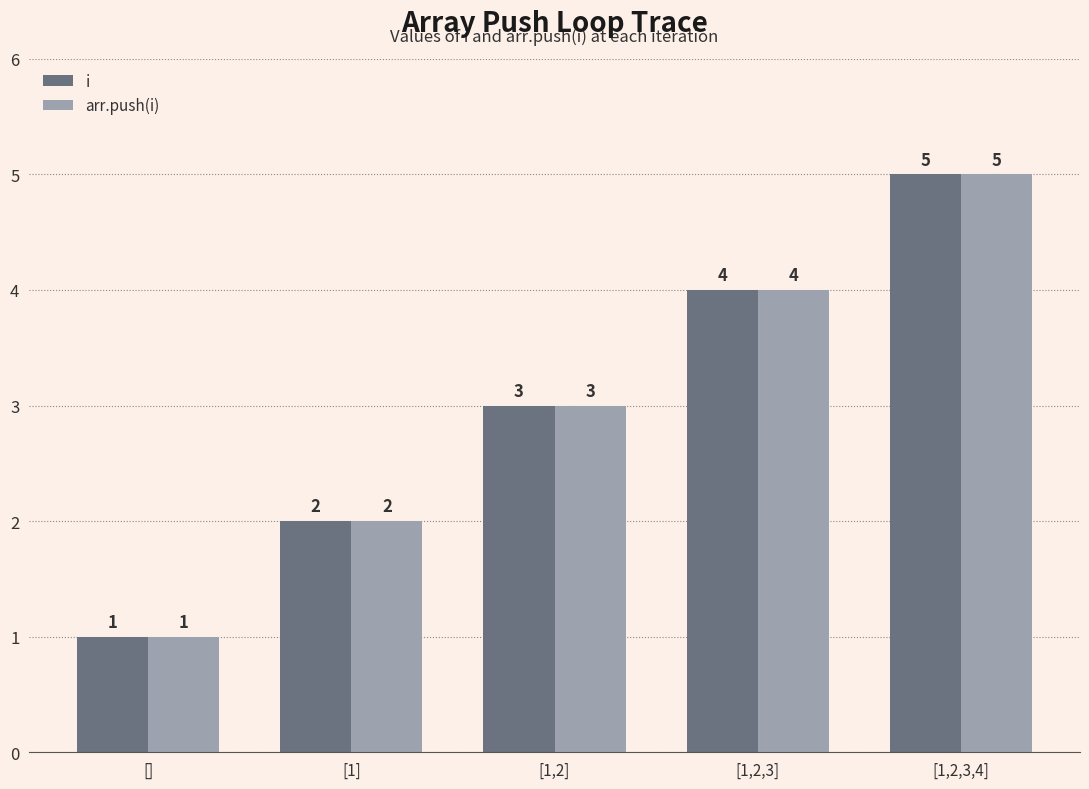

What is the difference between the maximum and second lowest values in the i series?

3